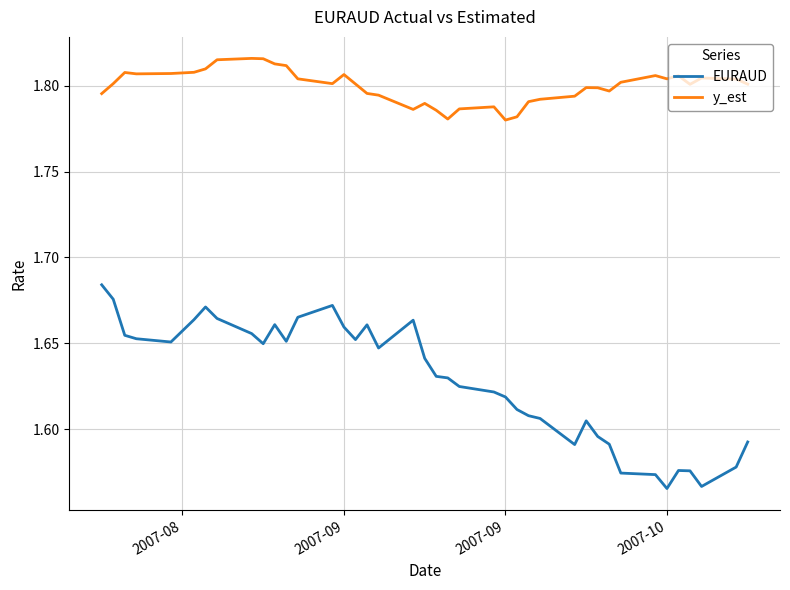

Which series has the largest total across all categories?

y_est